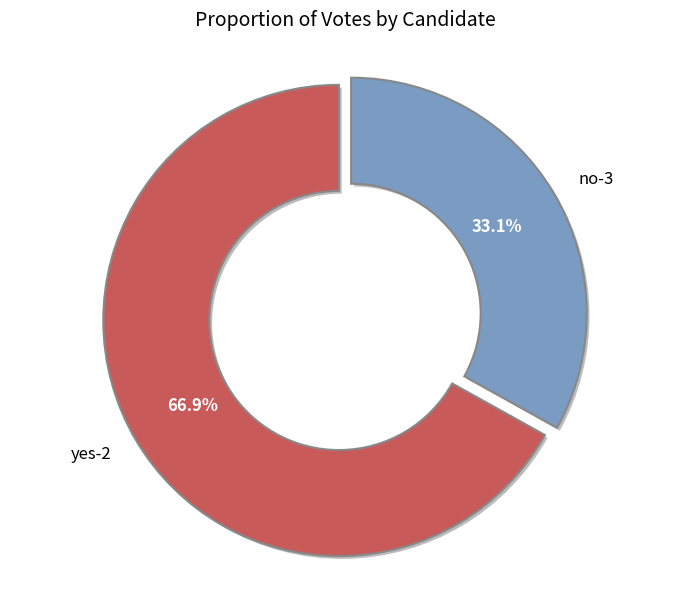

Does any single category account for the majority?

Yes